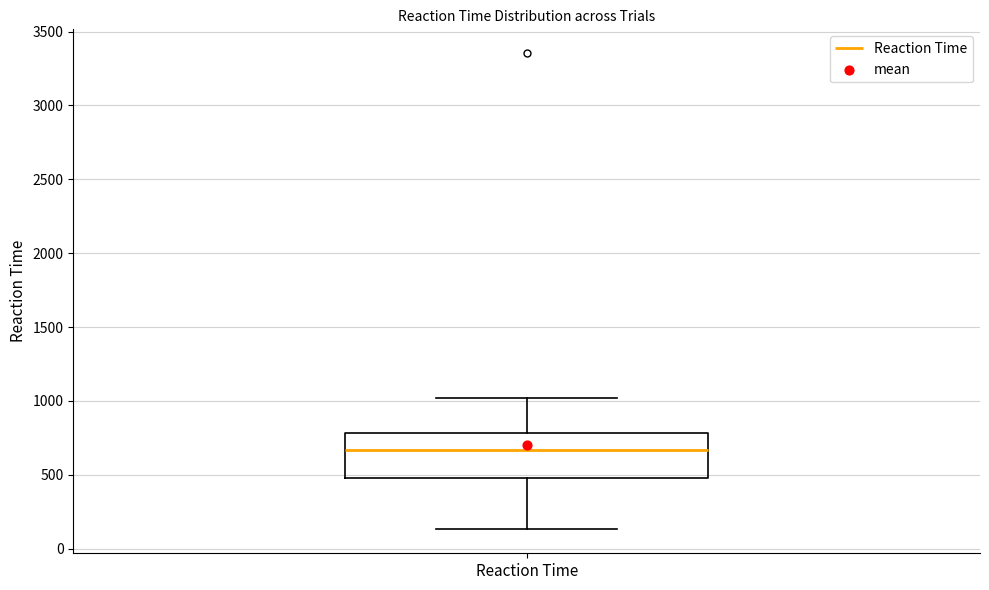

Transcribe this box plot: give where the median line is, the range the box spans, and where the two whiskers end, as read against the y-axis. The values are not printed on the chart, so give them approximately, as read against the axis.

median 650, box 500 to 800, whiskers 150 to 1000